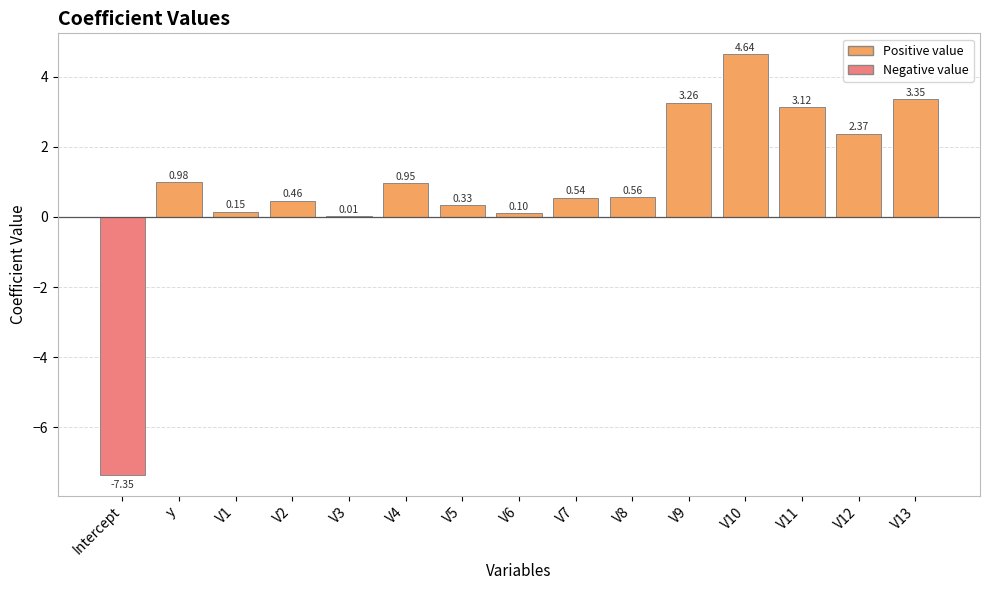

What is the label of the 13th bar from the left?

V11